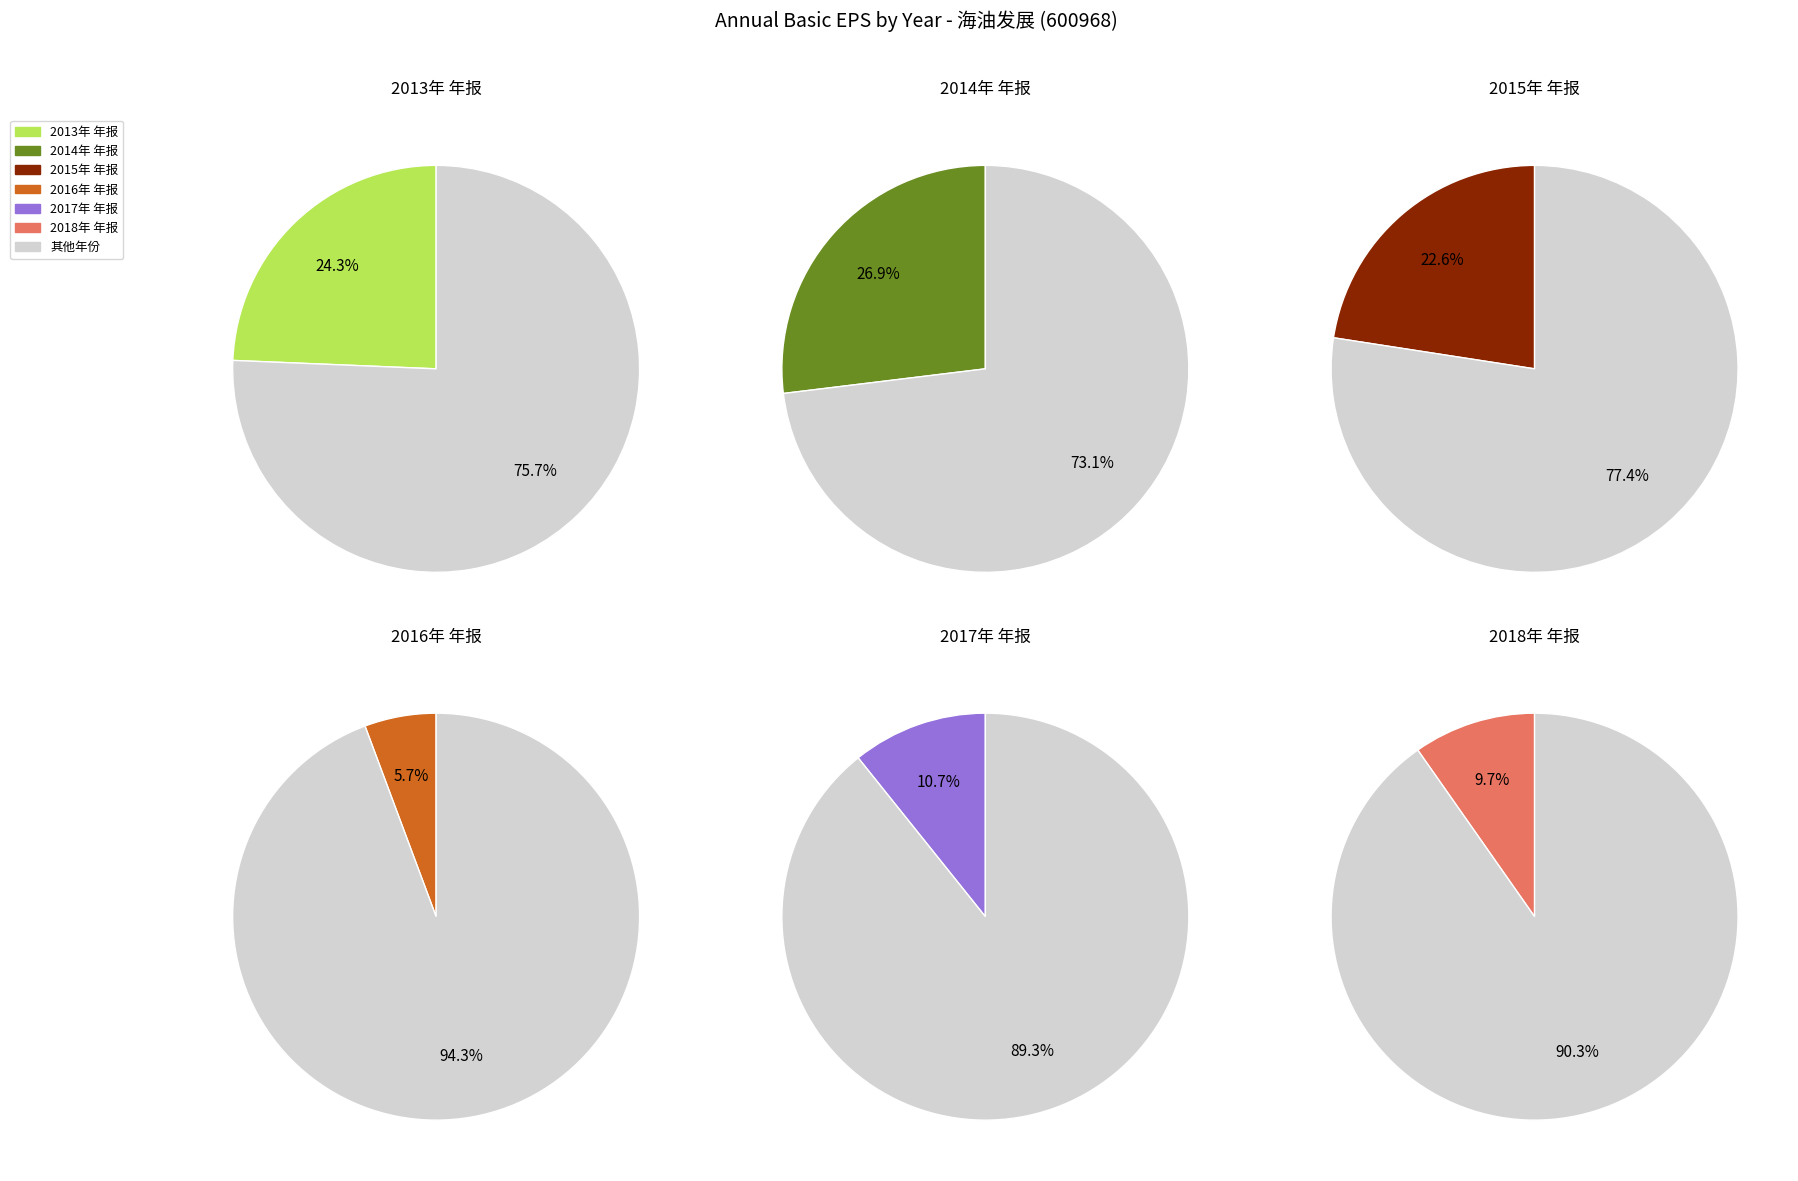

To the nearest percent, what portion does 2017年 年报 represent?

11%